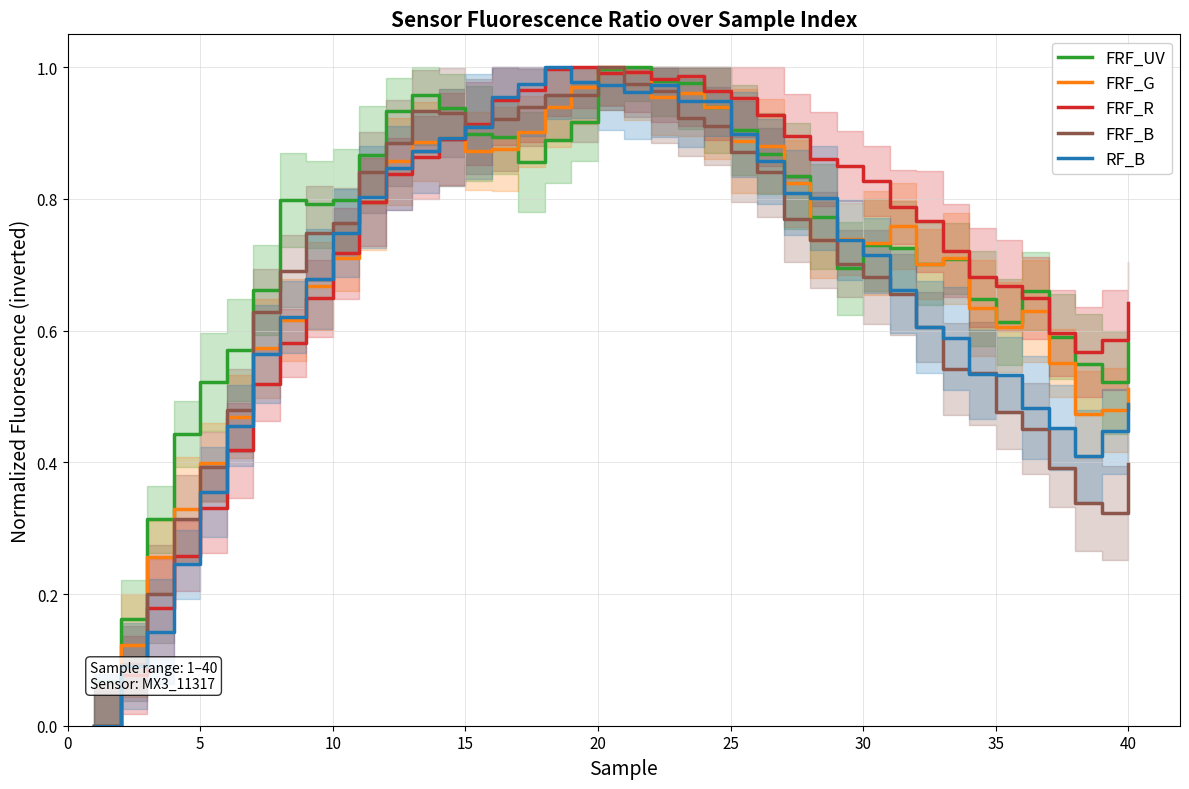

True or false: FRF_B has a value of 0.3 at 12.

False